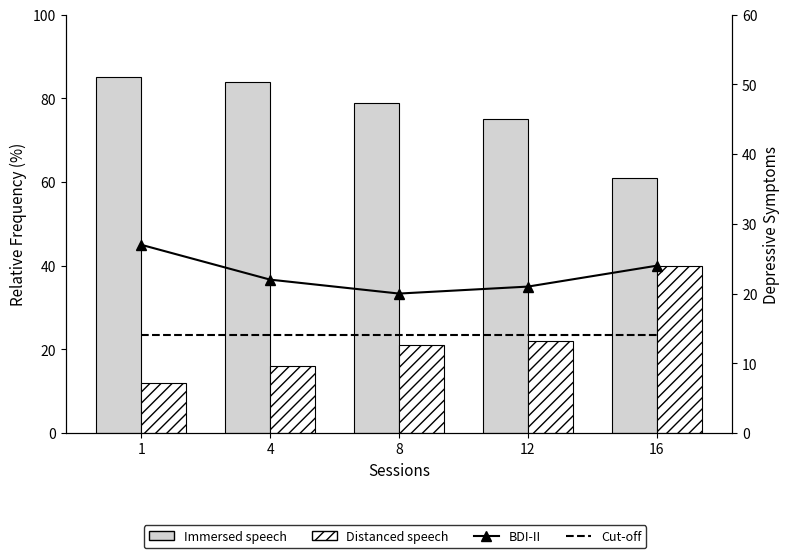

True or false: Distanced speech has a value of 22 at 12.

True